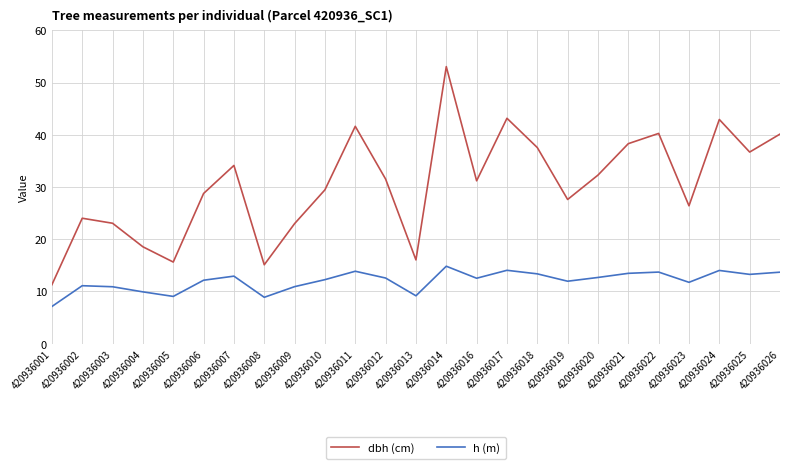

At which label does dbh (cm) reach its peak?

420936014